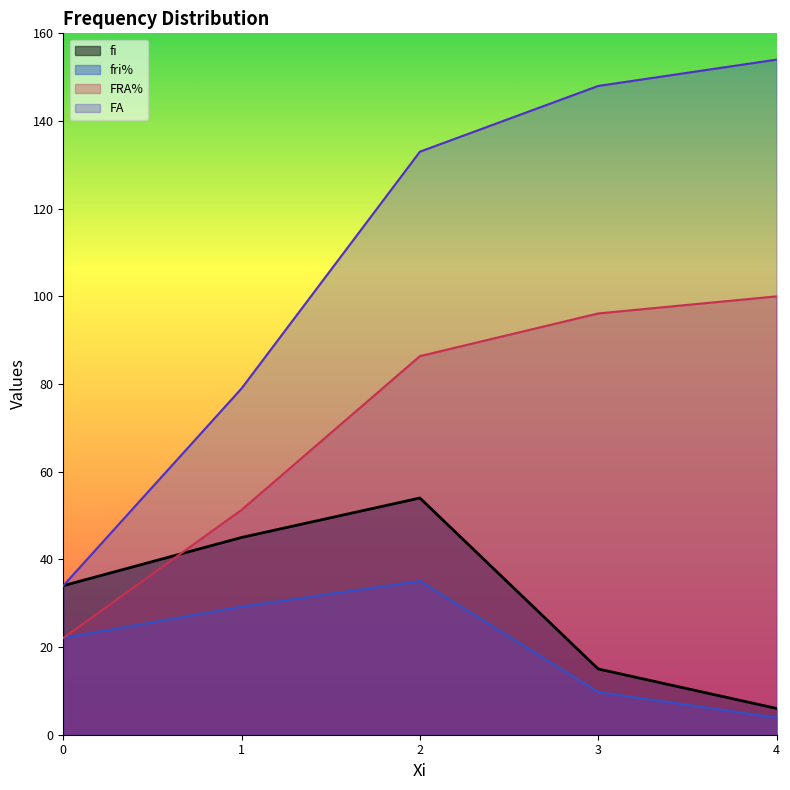

List the labels in order of fi value, largest first.

2, 1, 0, 3, 4